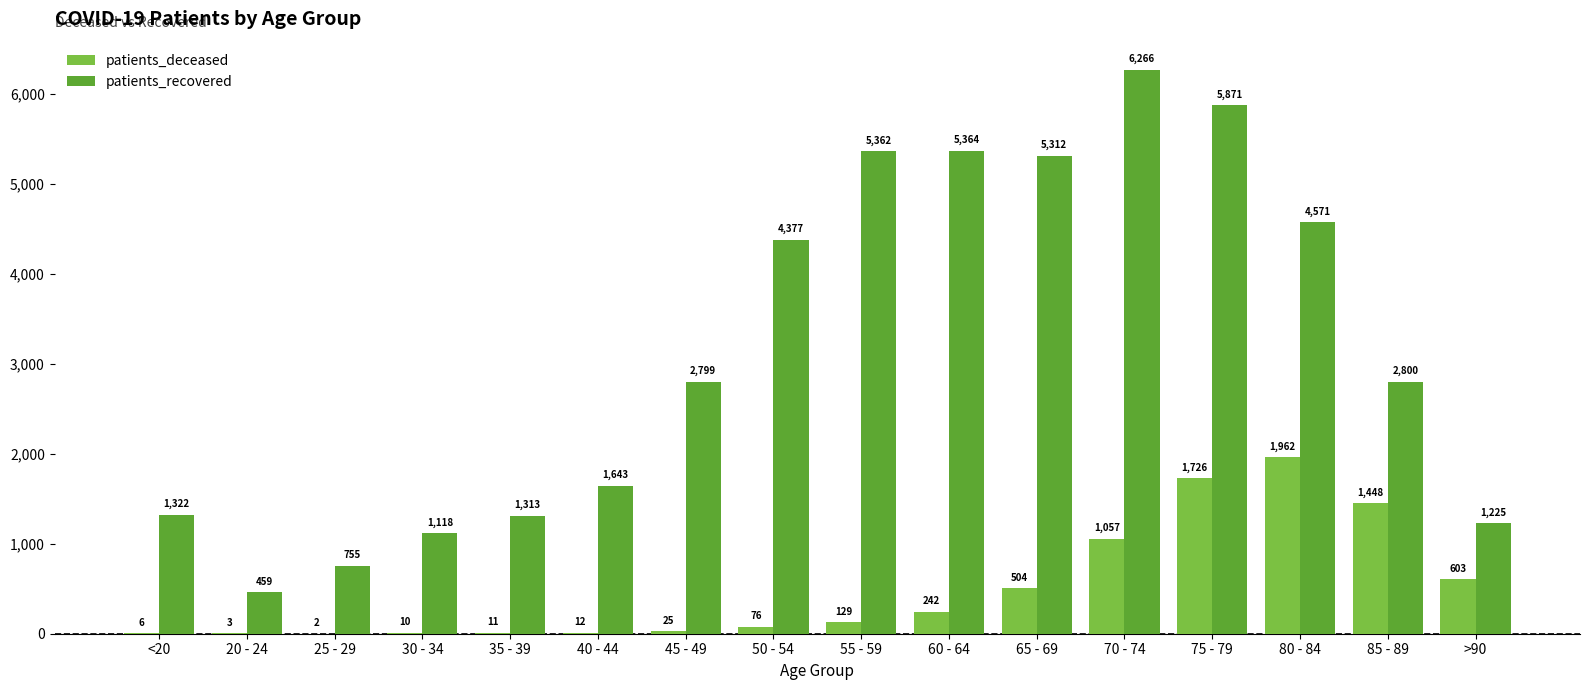

What is the sum of the patients_recovered values at 80 - 84 and <20?

5893